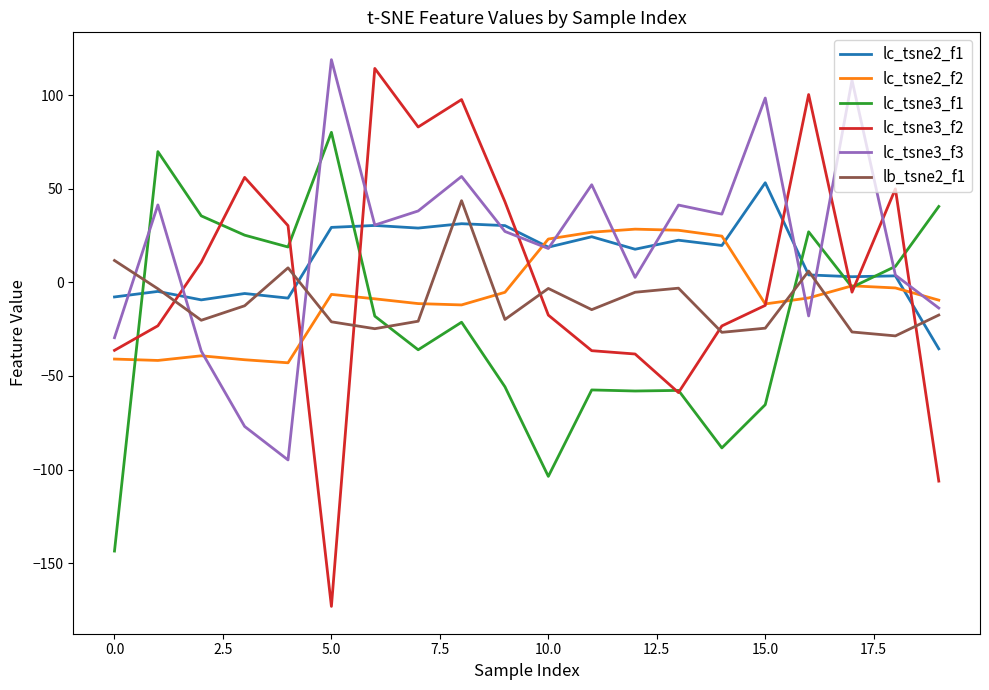

Which series has the largest total across all categories?

lc_tsne3_f3